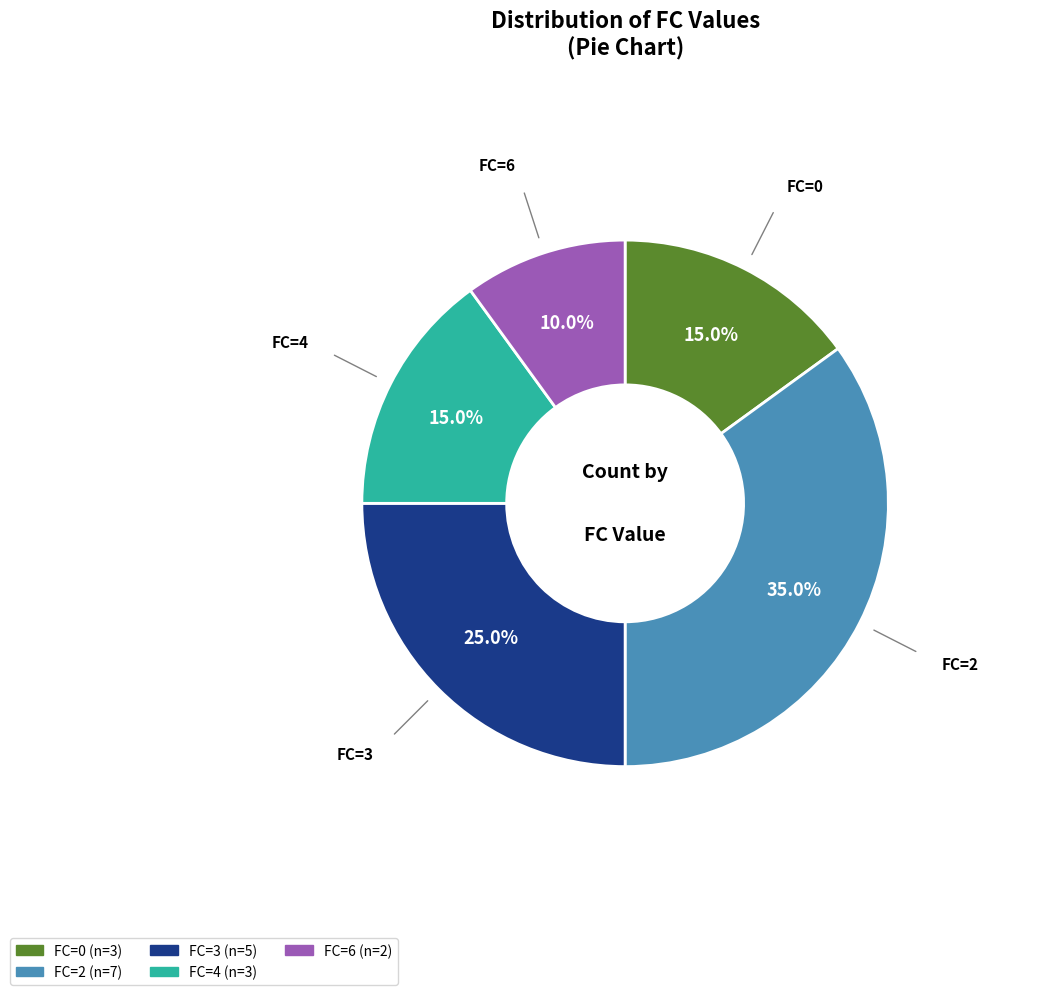

Is there any slice that represents more than half of the pie?

No